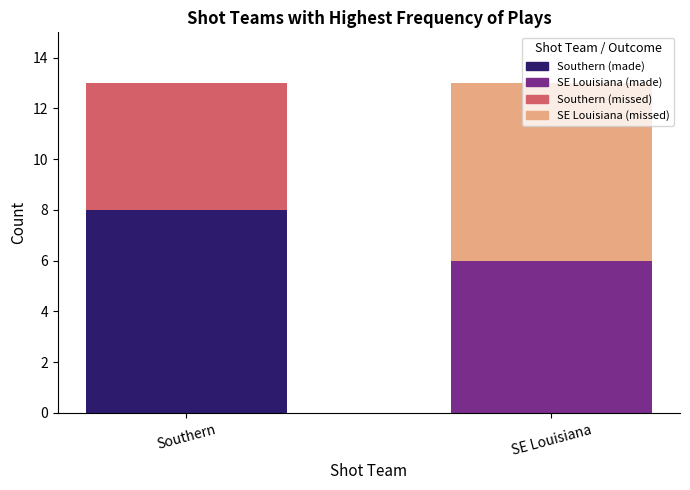

Count the number of categories in the chart.

2